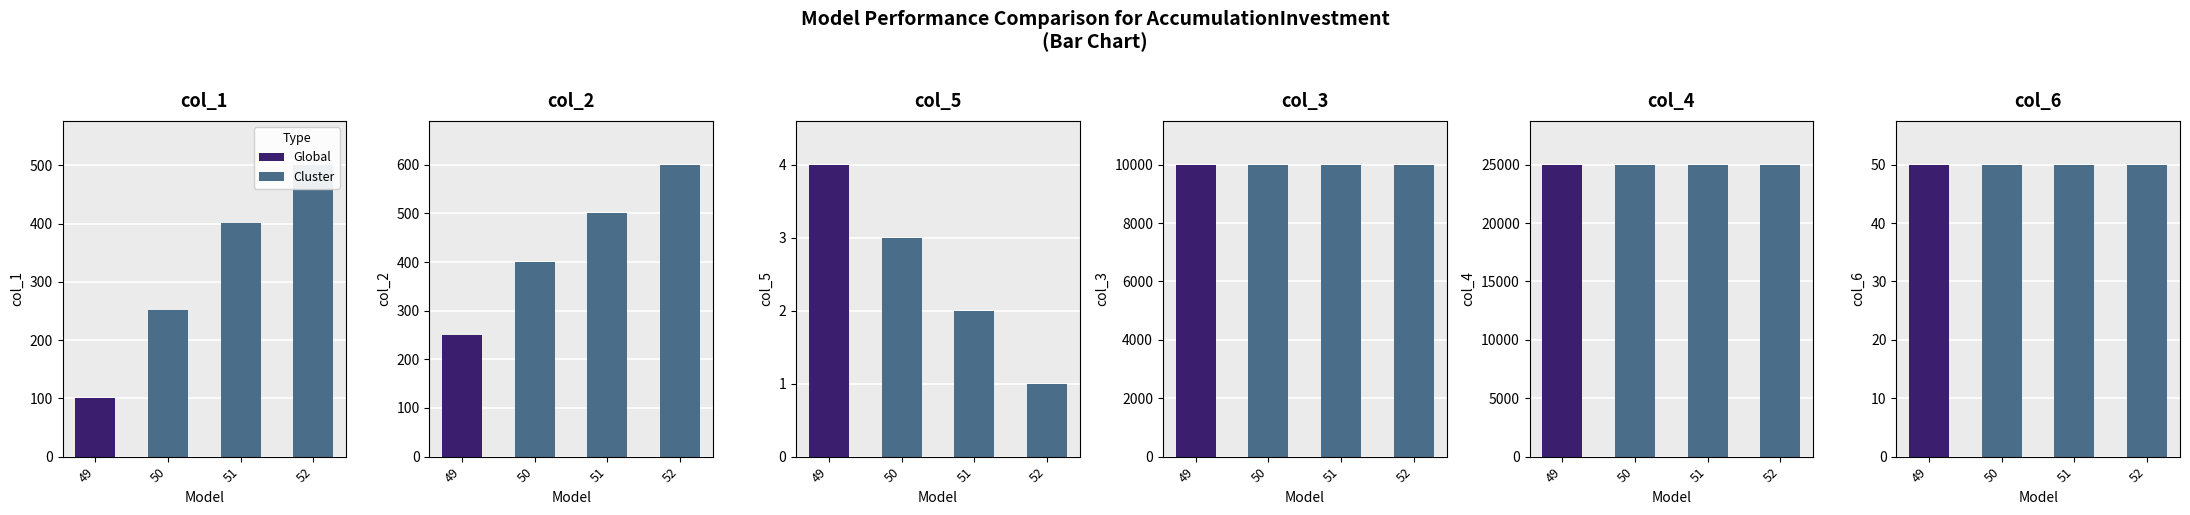

Between 51 and 49, which is larger?

51